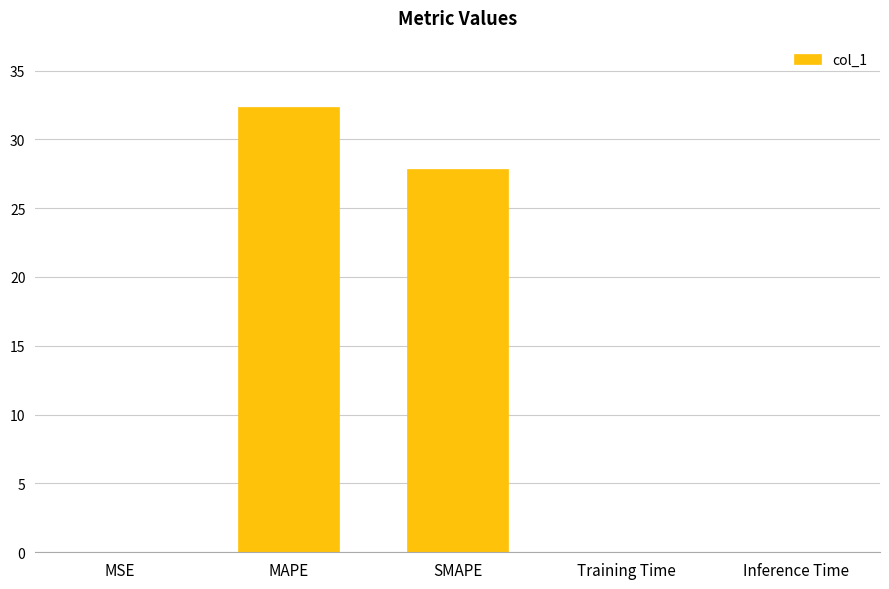

Does the chart contain stacked bars?

No